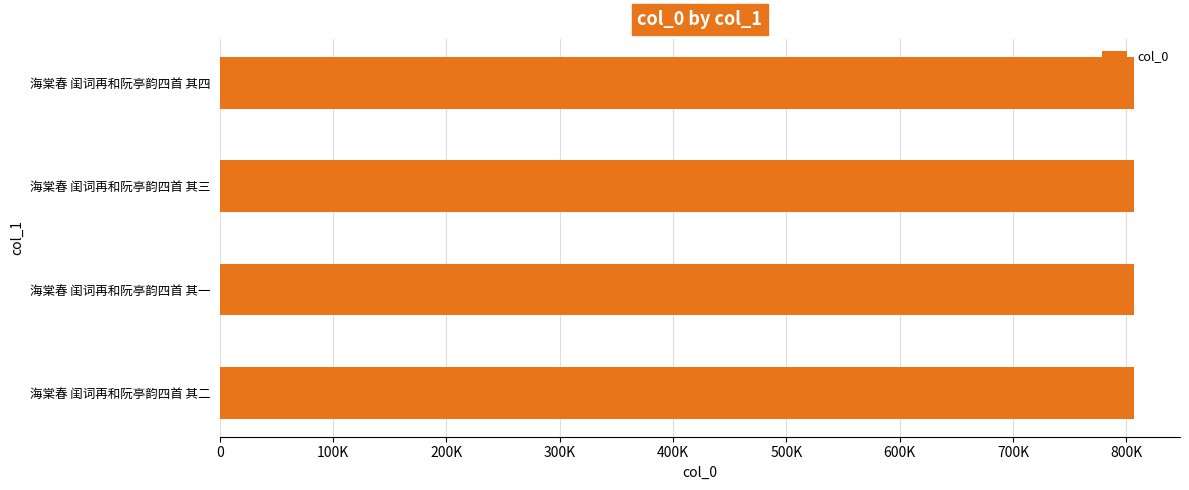

Are the bars horizontal?

Yes